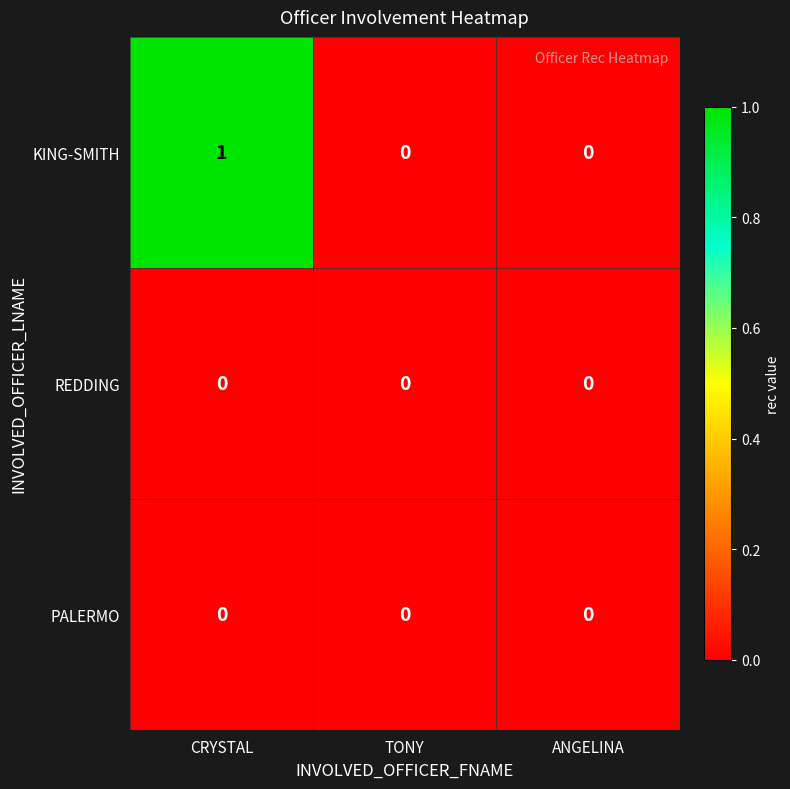

Which series has the largest total across all categories?

KING-SMITH